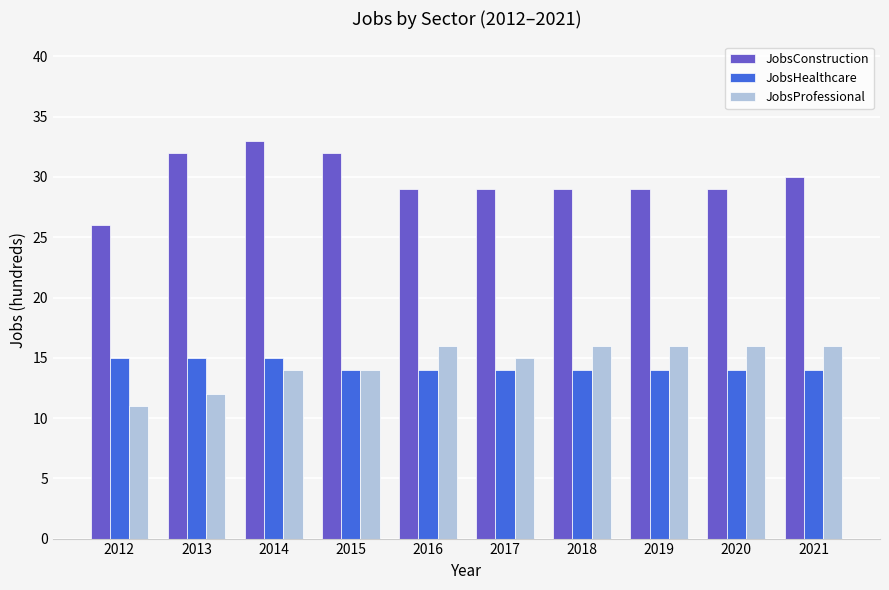

Reading right to left, extract all data points from this chart.

JobsConstruction: 2021=30	2020=29	2019=29	2018=29	2017=29	2016=29	2015=32	2014=33	2013=32	2012=26
JobsHealthcare: 2021=14	2020=14	2019=14	2018=14	2017=14	2016=14	2015=14	2014=15	2013=15	2012=15
JobsProfessional: 2021=16	2020=16	2019=16	2018=16	2017=15	2016=16	2015=14	2014=14	2013=12	2012=11